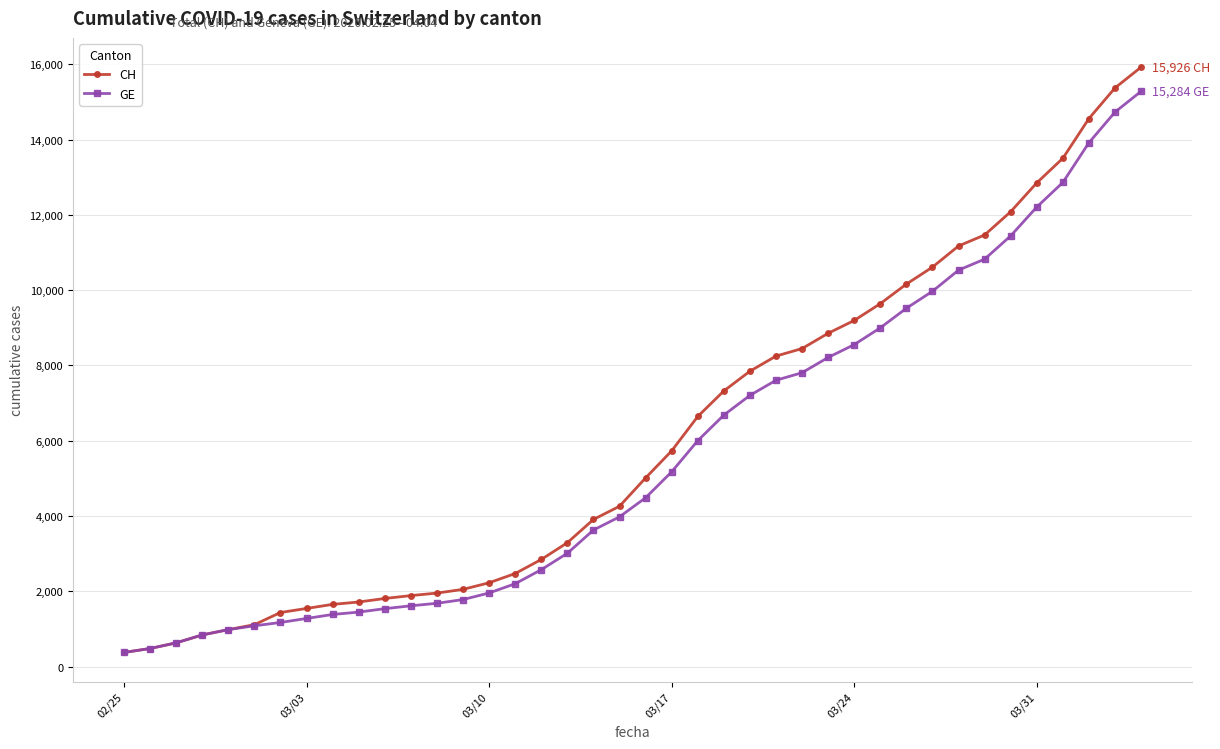

Which series has the widest spread of values?

CH